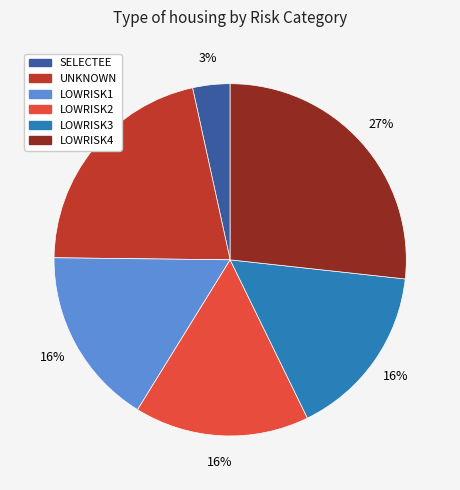

To the nearest percent, what is the combined percentage of SELECTEE and LOWRISK2?

19%